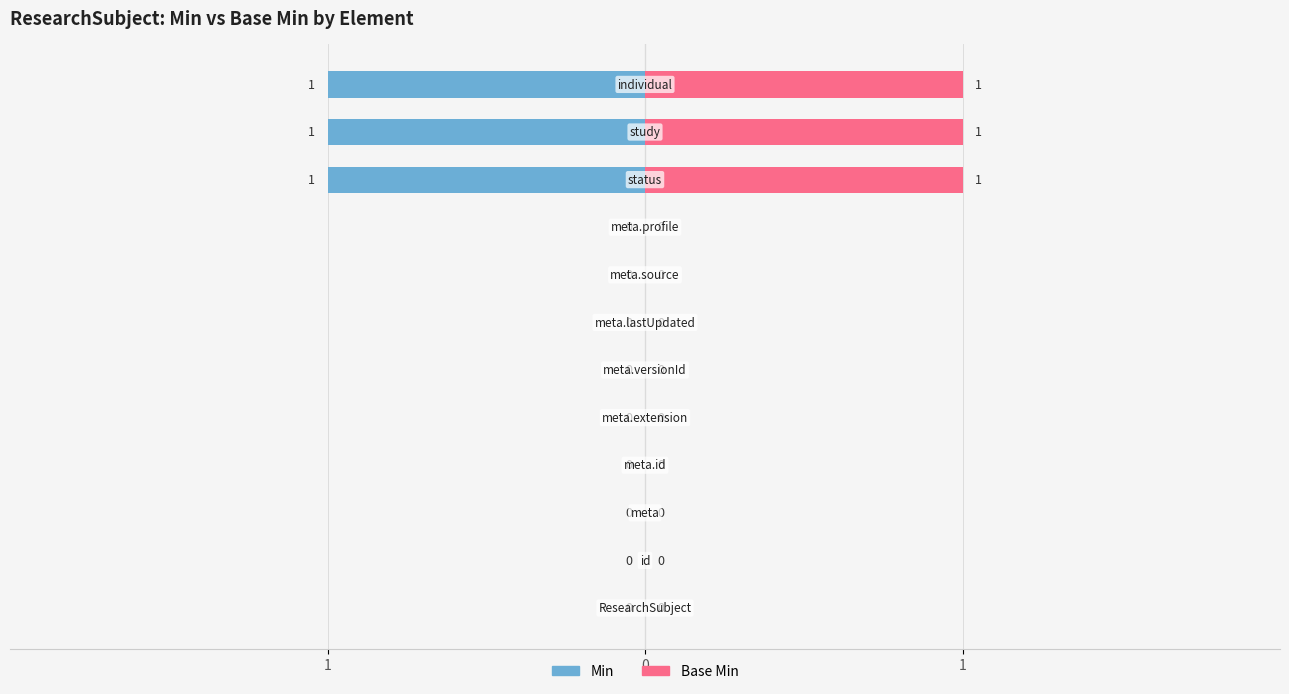

Which series has the largest range (max minus min)?

Min